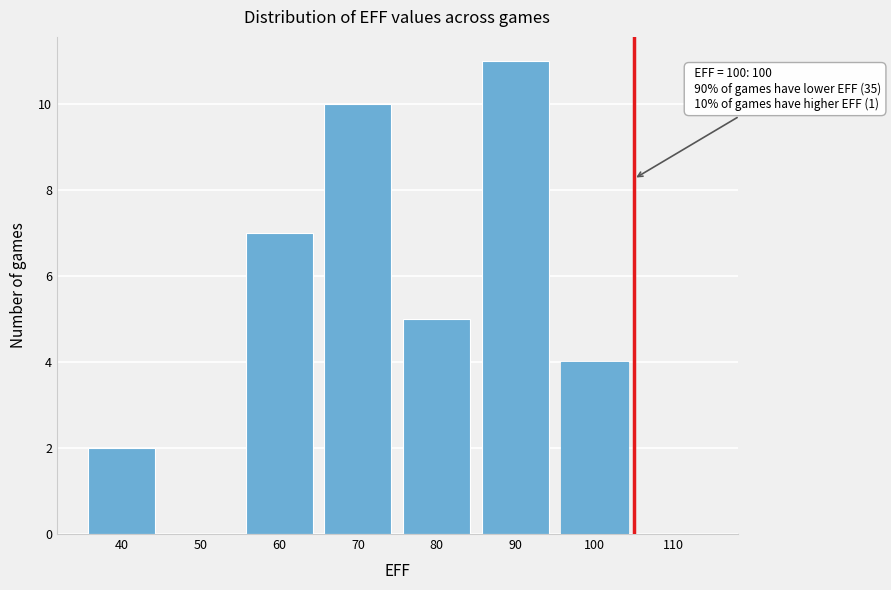

Reading left to right, extract all data points from this chart.

40=2	50=0	60=7	70=10	80=5	90=11	100=4	110=0